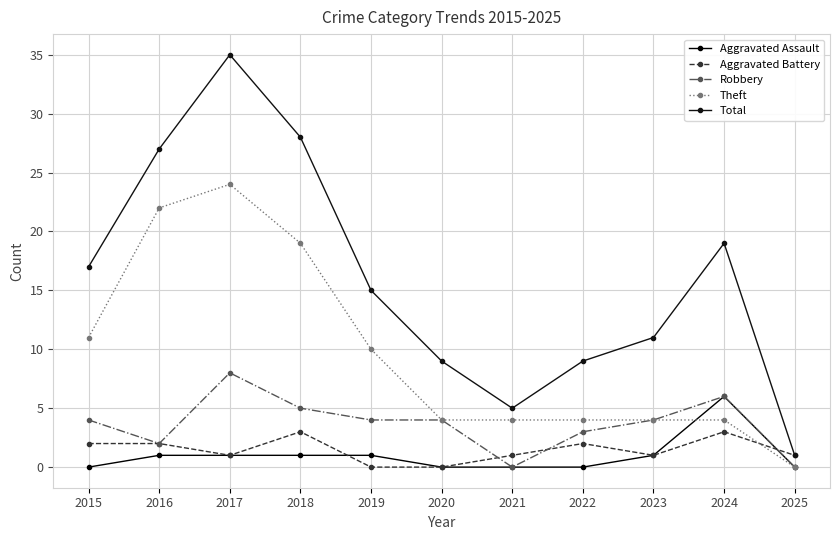

Which series changed the most between 2015 and 2017?

Total